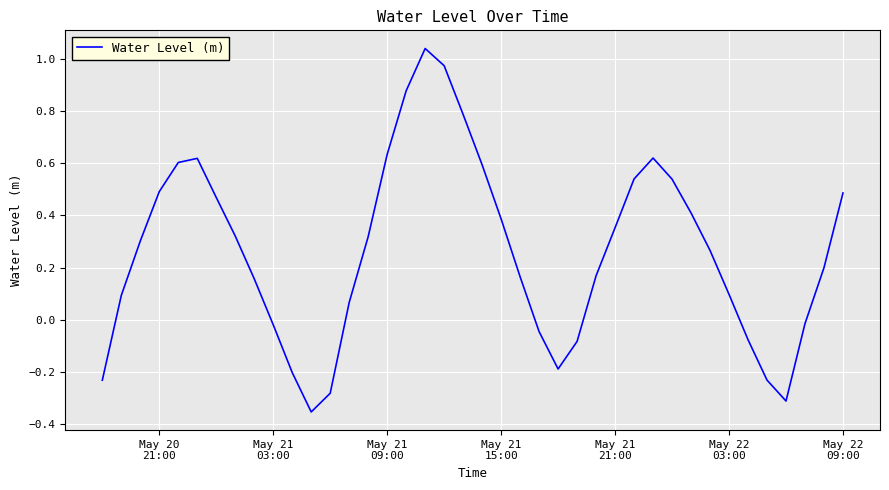

What is the smallest value displayed?

-0.4